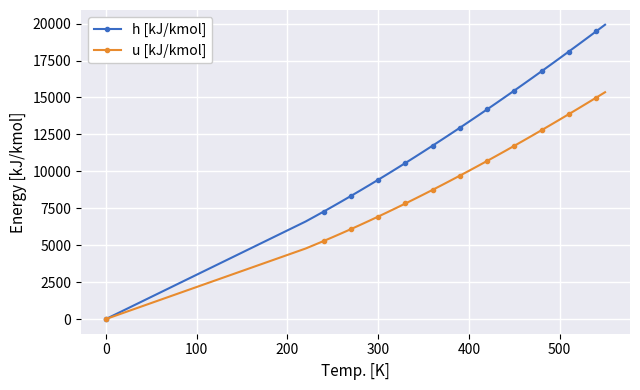

List the series in order of their peak value, highest first.

h [kJ/kmol], u [kJ/kmol]